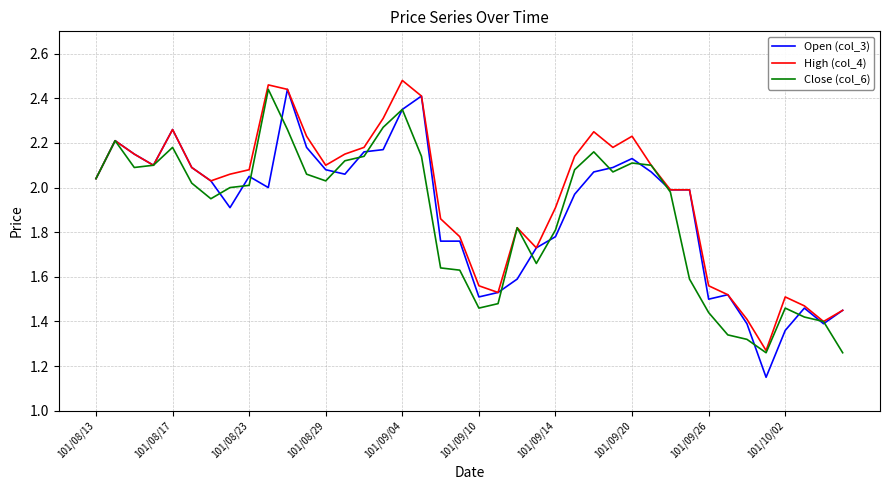

Which series has the widest spread of values?

Open (col_3)